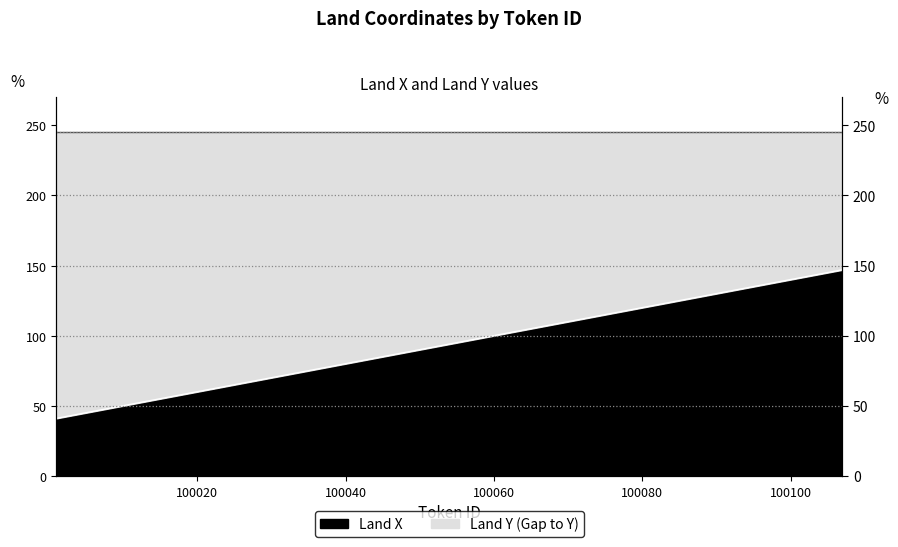

How many lines are shown in the chart?

1